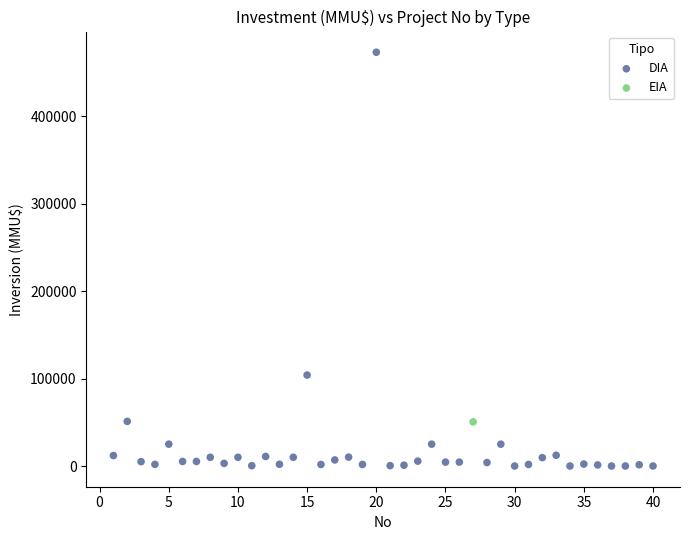

What are all the series names shown in the legend?

DIA, EIA